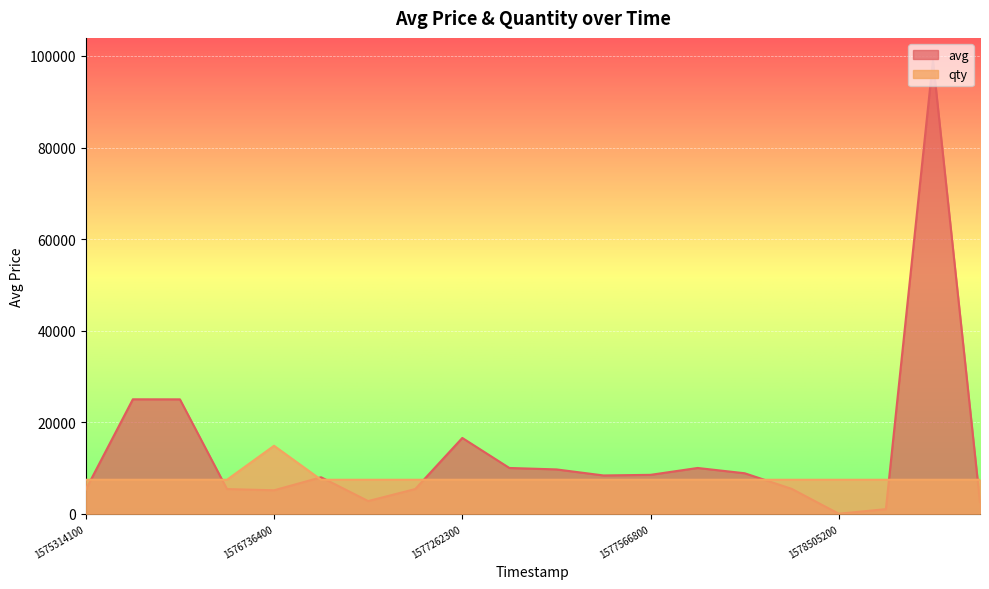

Read the qty value at 1575803100.

7425